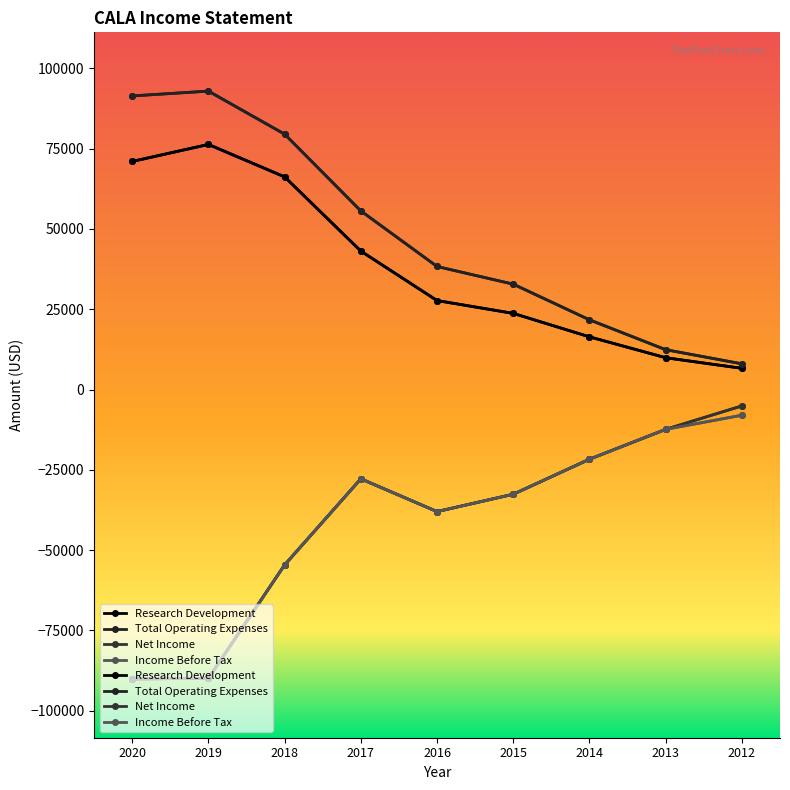

What is the smallest value displayed?

-90100